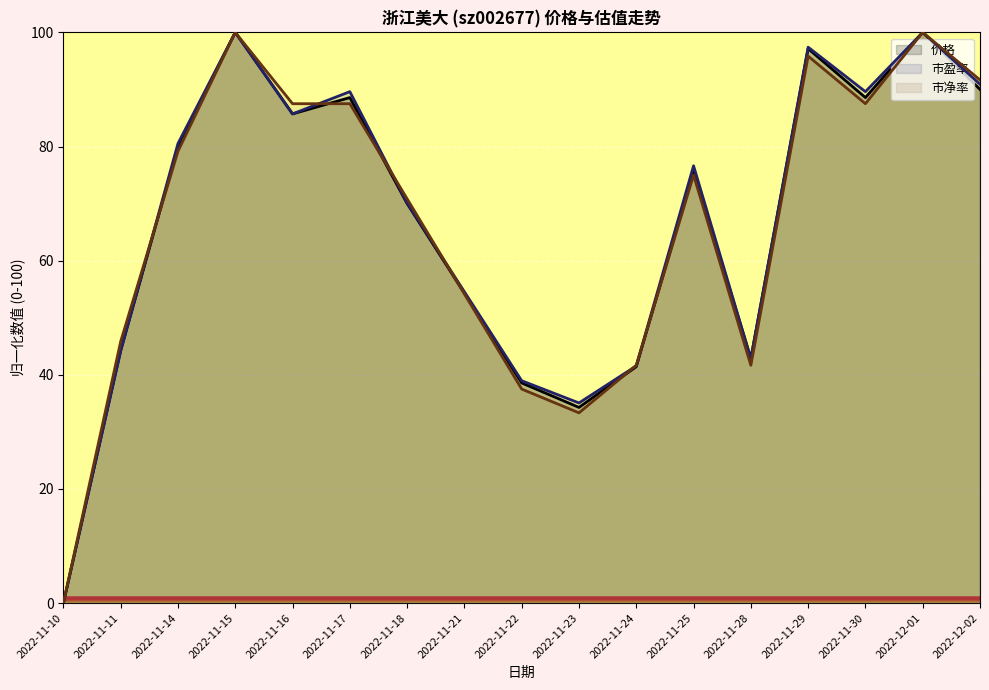

How many interior local peaks does the 价格 series have?

5